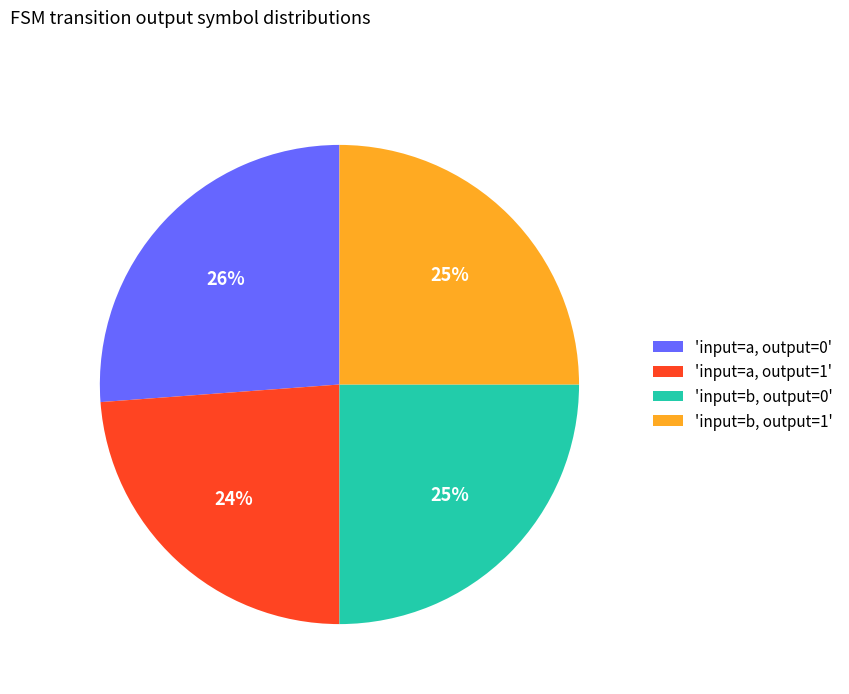

Do 'input=b, output=1' and 'input=a, output=1' together represent more than half of the pie?

No